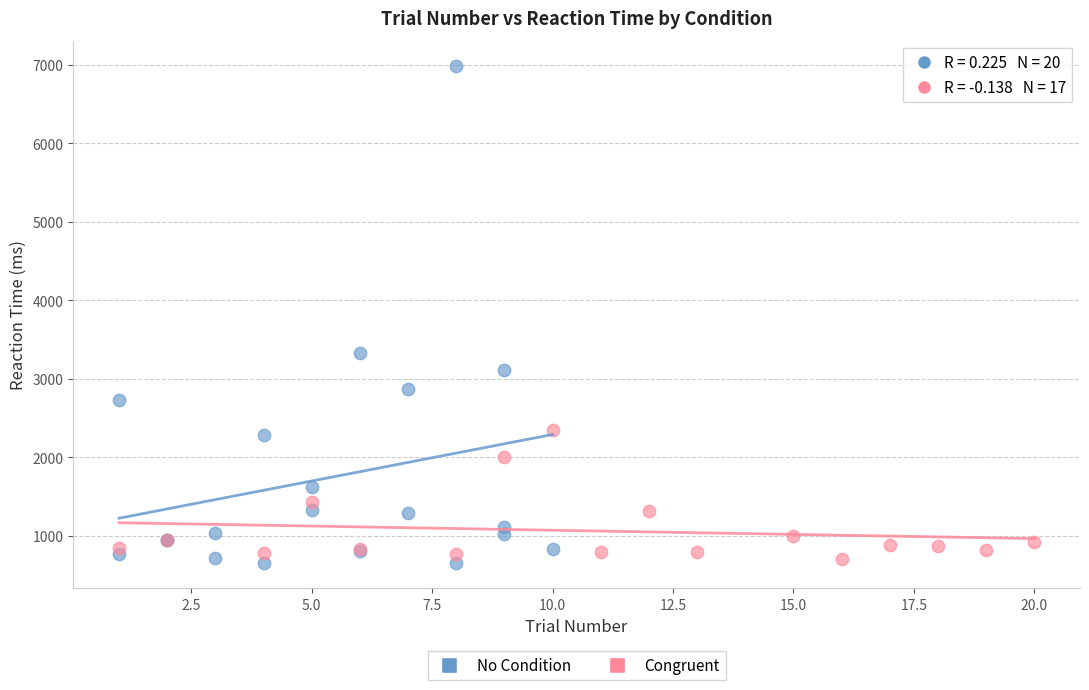

Which series has the largest Y range (max minus min)?

No Condition